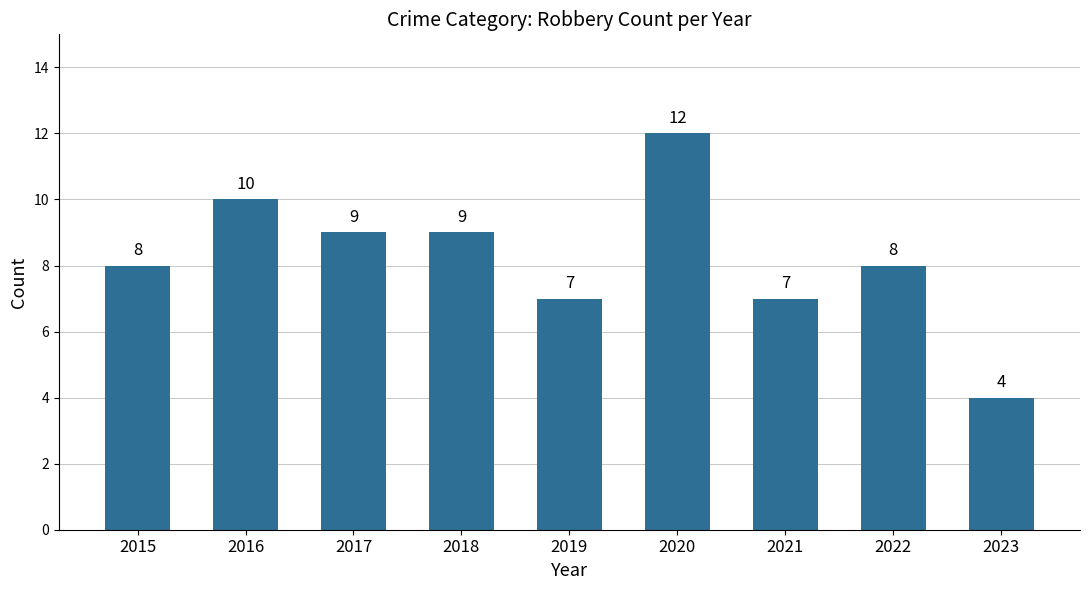

Approximately how many times larger is the value at 2018 compared to 2015?

1.1